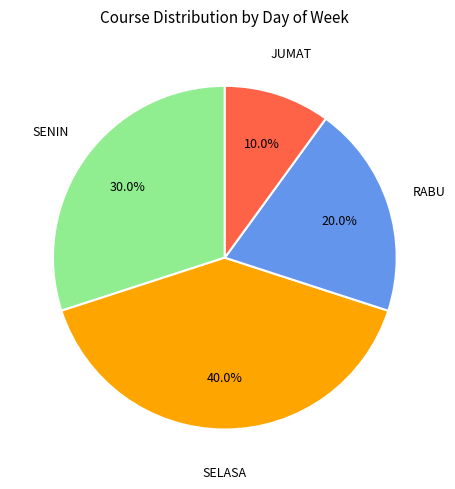

Is there any slice that represents more than half of the pie?

No